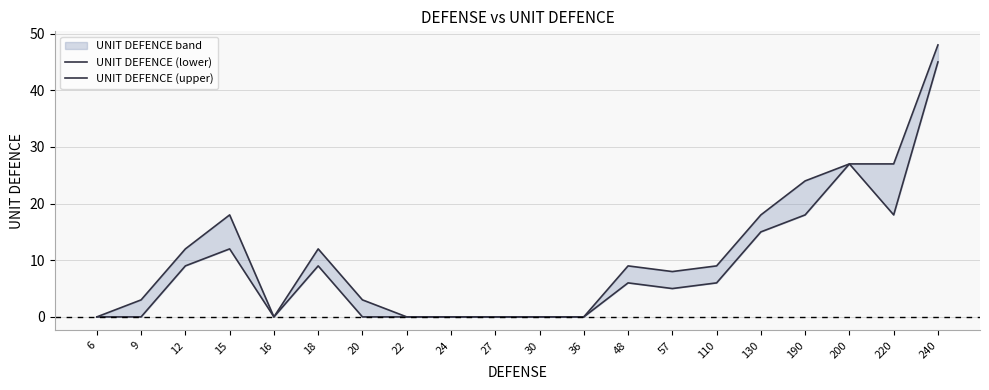

Between 12 and 130, which is larger?

130